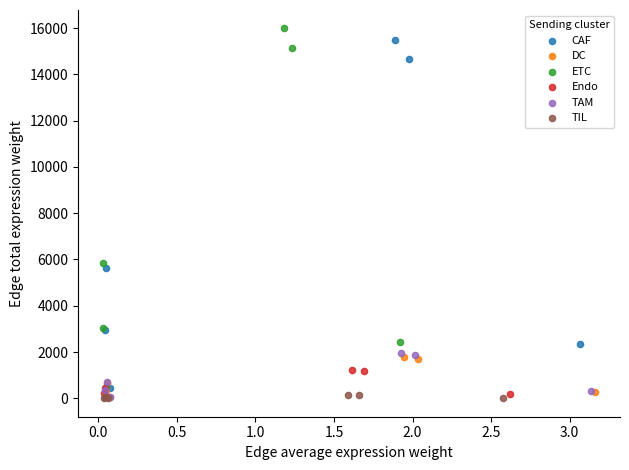

Which series has the largest Y range (max minus min)?

ETC